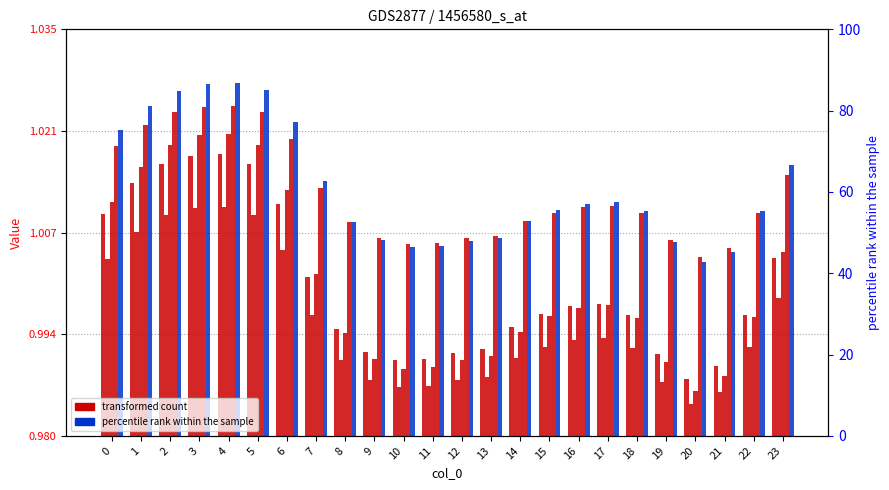

At which category does the chart reach its peak across all series?

4